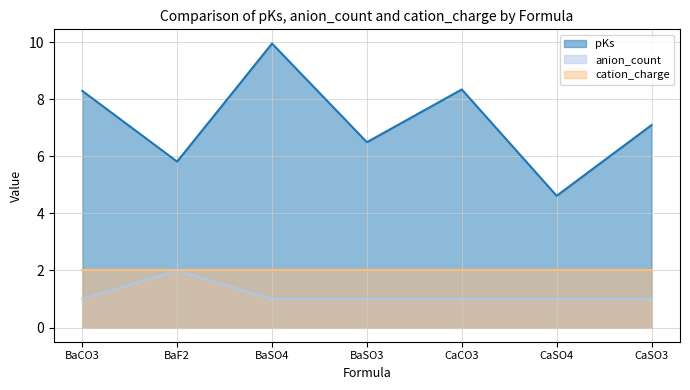

Is the value of pKs at BaF2 greater than the value of anion_count at CaCO3?

Yes